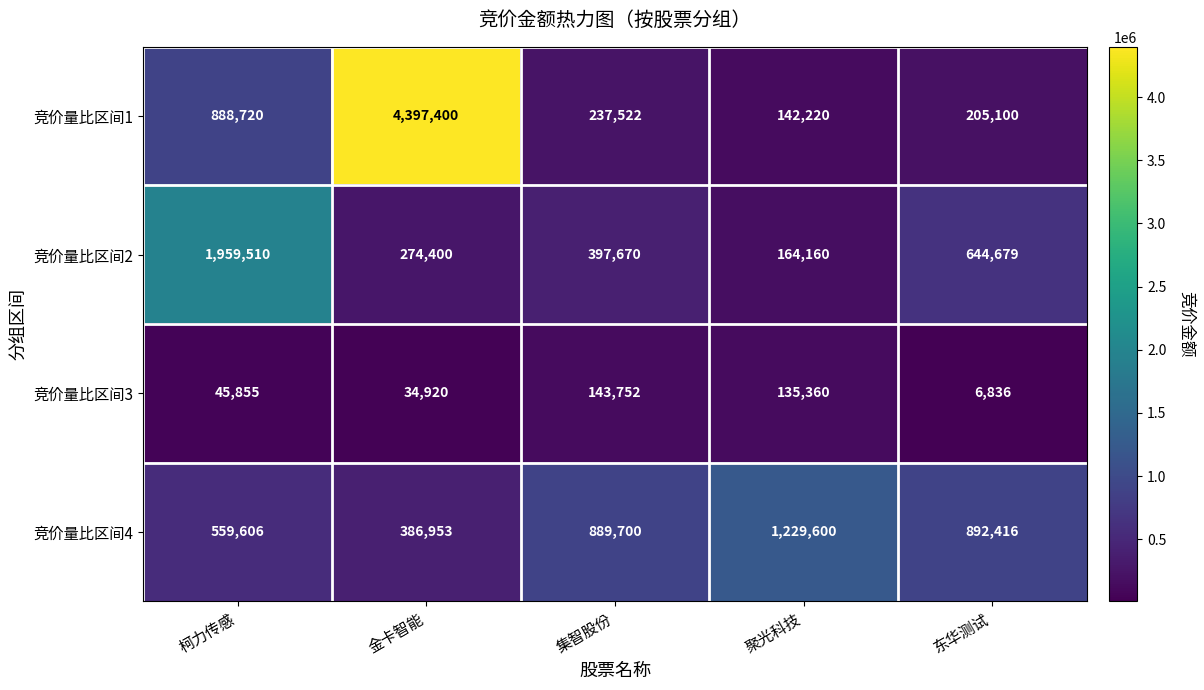

What is the difference between the 竞价量比区间3 values at 金卡智能 and 柯力传感?

10935